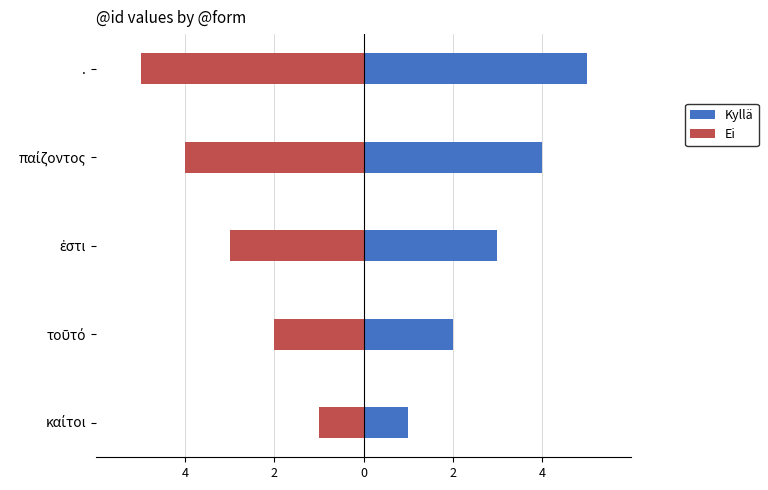

How many series are shown in this chart?

2